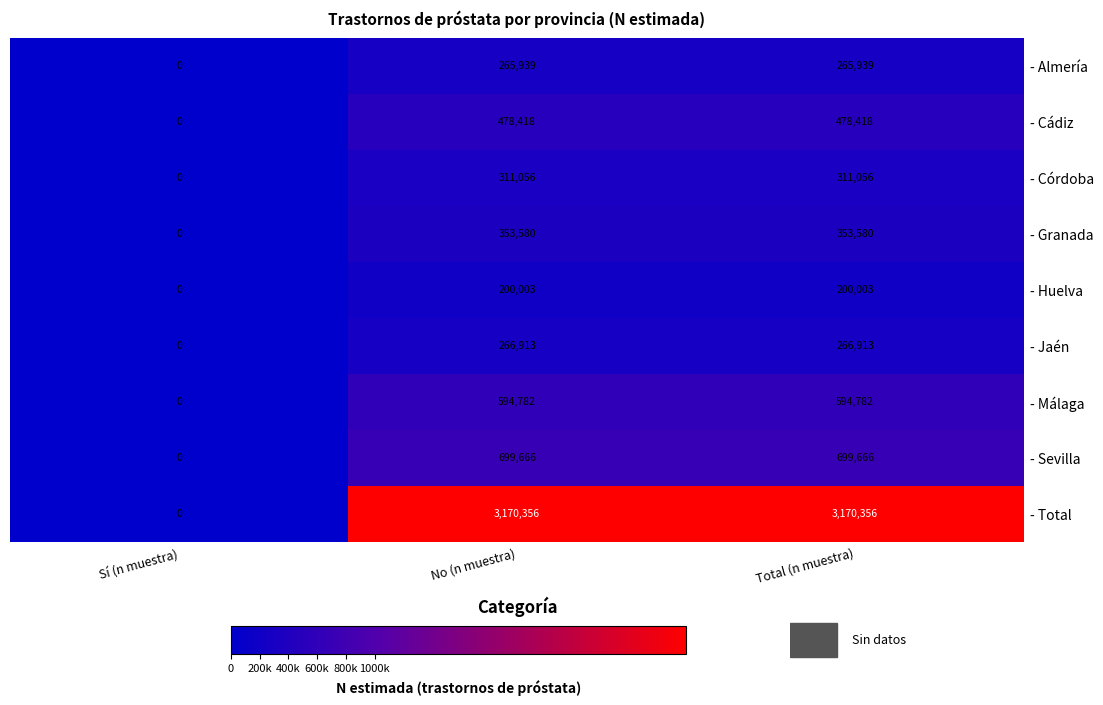

Reading right to left, transcribe all the data shown in this chart.

- Almería: Total (n muestra)=265939	No (n muestra)=265939	Sí (n muestra)=0
- Cádiz: Total (n muestra)=478418	No (n muestra)=478418	Sí (n muestra)=0
- Córdoba: Total (n muestra)=311056	No (n muestra)=311056	Sí (n muestra)=0
- Granada: Total (n muestra)=353580	No (n muestra)=353580	Sí (n muestra)=0
- Huelva: Total (n muestra)=200003	No (n muestra)=200003	Sí (n muestra)=0
- Jaén: Total (n muestra)=266913	No (n muestra)=266913	Sí (n muestra)=0
- Málaga: Total (n muestra)=594782	No (n muestra)=594782	Sí (n muestra)=0
- Sevilla: Total (n muestra)=699666	No (n muestra)=699666	Sí (n muestra)=0
- Total: Total (n muestra)=3170356	No (n muestra)=3170356	Sí (n muestra)=0